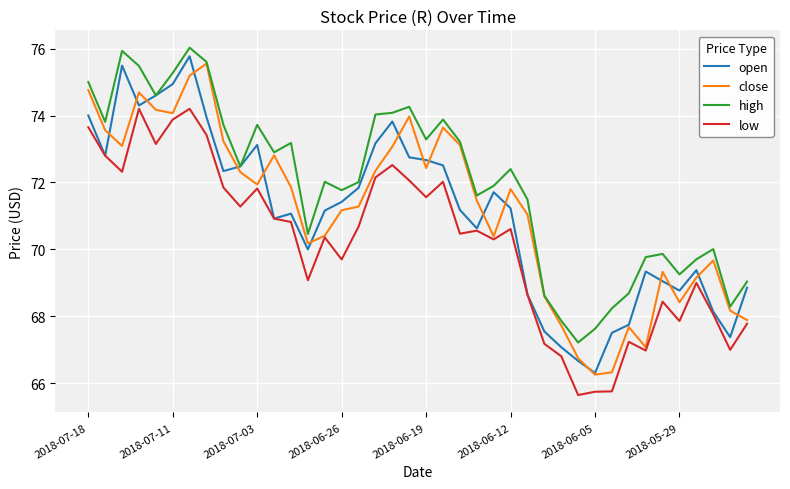

Which series has the largest total across all categories?

high